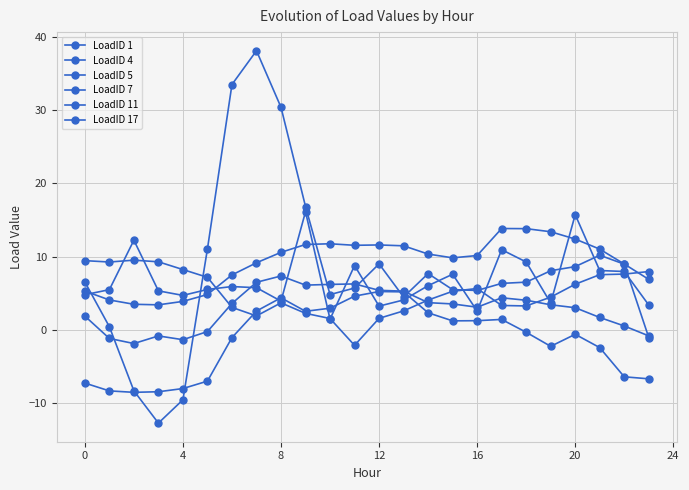

How many lines are shown in the chart?

6